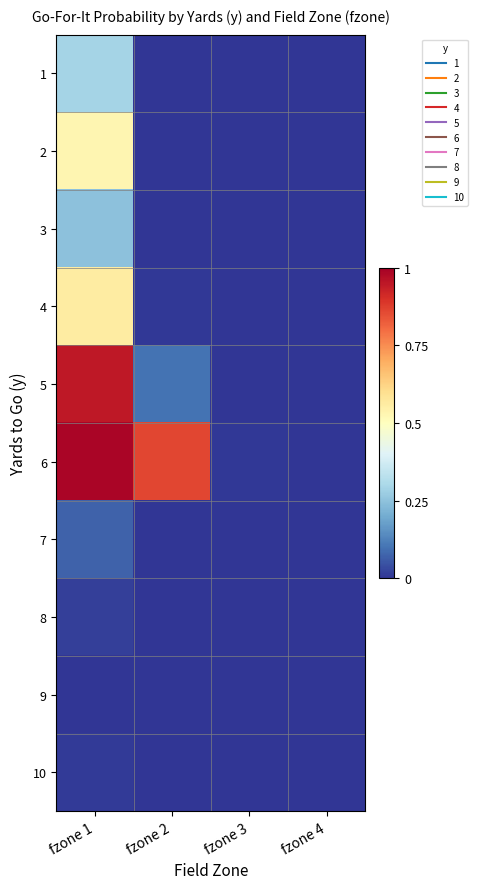

At fzone 3, list the series in order from smallest to largest.

1, 2, 3, 4, 5, 7, 8, 9, 10, 6